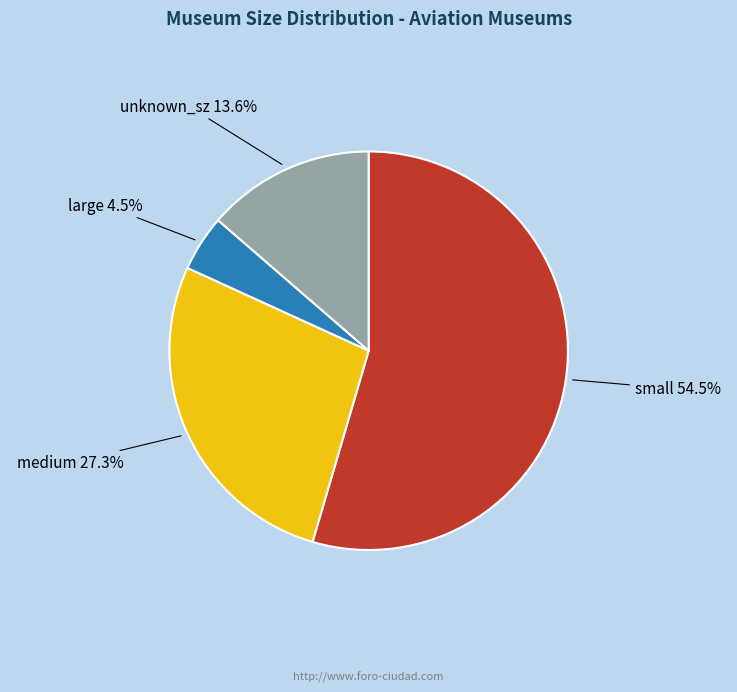

Count the number of slices in the pie.

4